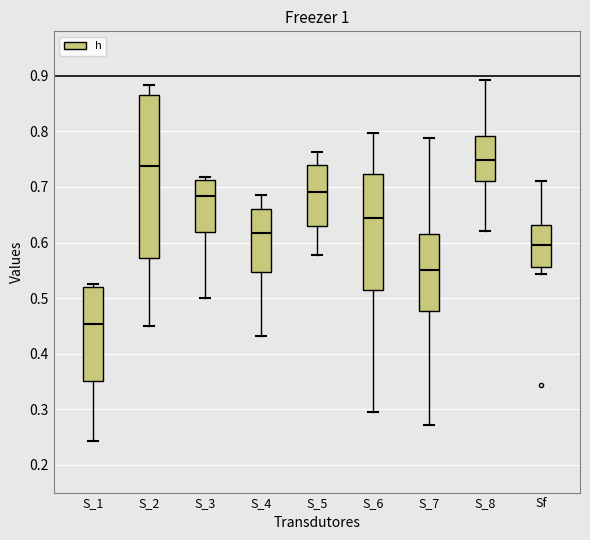

Which box has the highest median line?

S_8